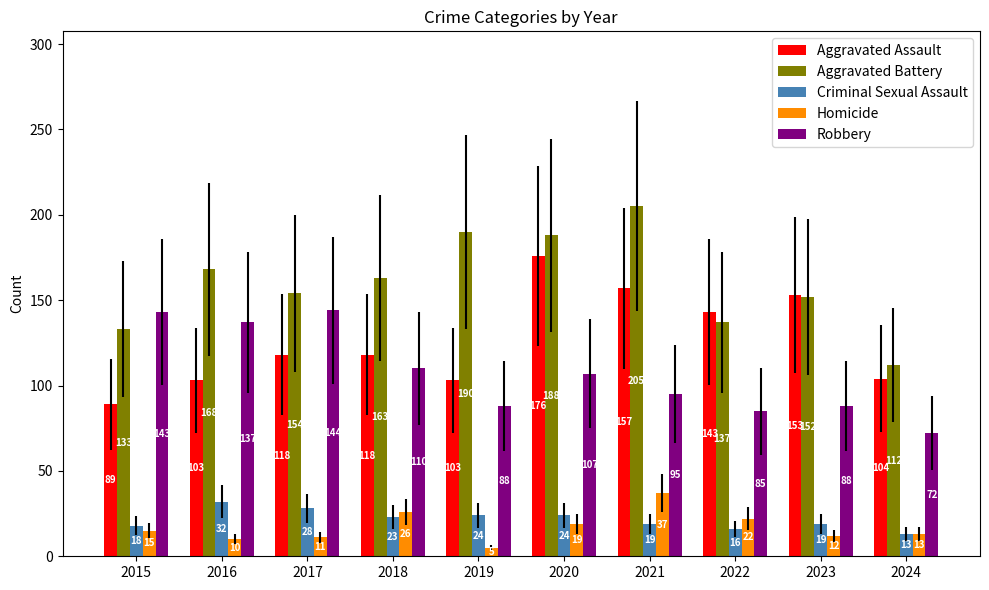

The value of Criminal Sexual Assault at 2021 is 19. True or false?

True